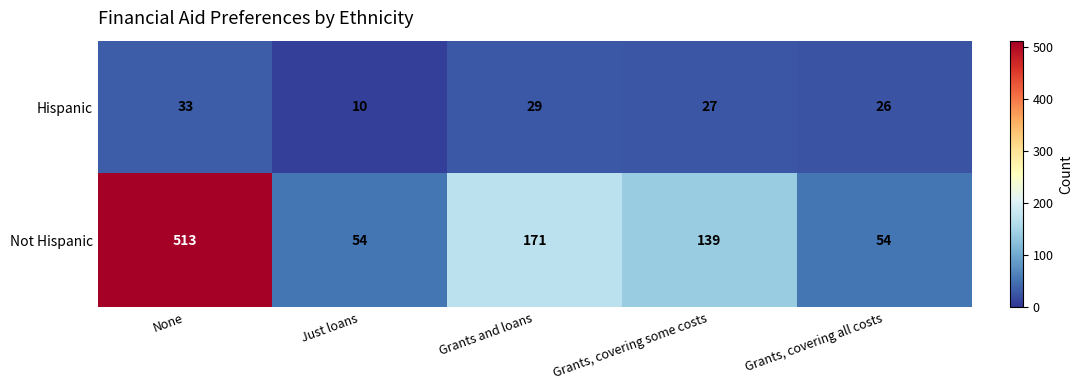

What value does the Hispanic series have at Just loans, to the nearest 10?

10